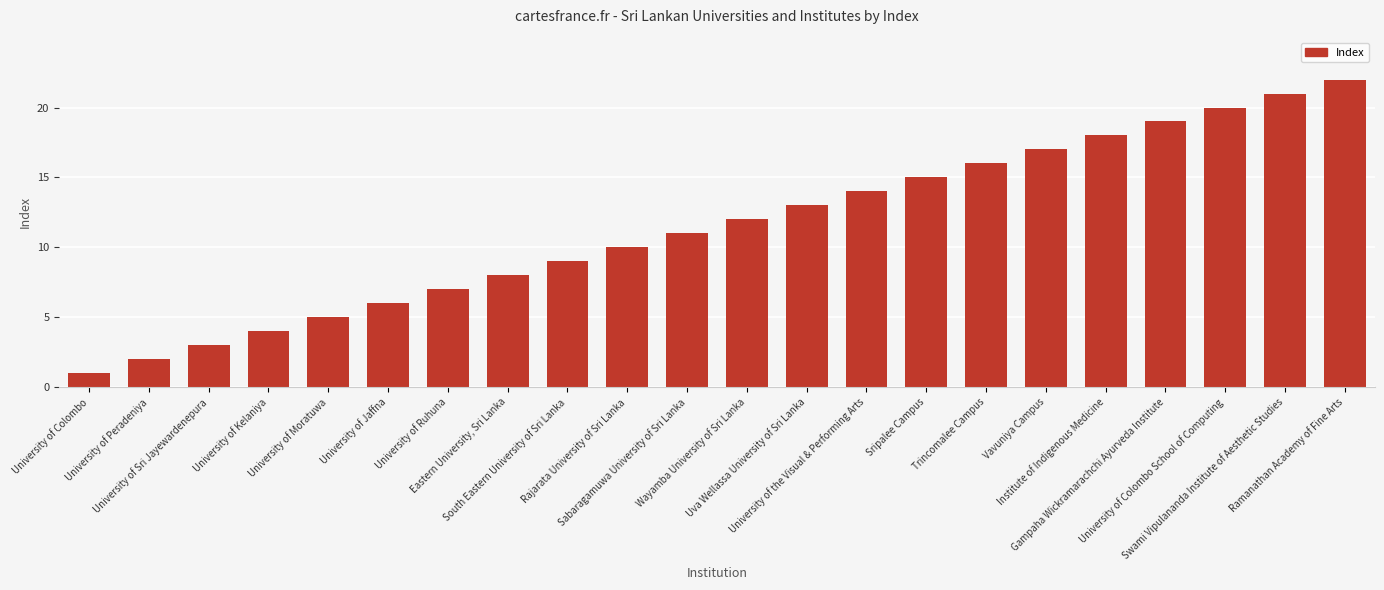

Reading right to left, extract all data points from this chart.

22	21	20	19	18	17	16	15	14	13	12	11	10	9	8	7	6	5	4	3	2	1